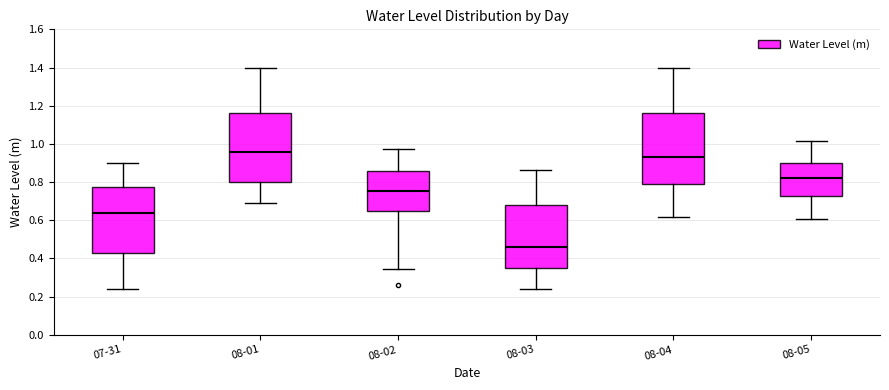

Reading left to right, transcribe this box plot: for each box, give where its median line is, the range the box spans, and where its two whiskers end, as read against the y-axis. The values are not printed on the chart, so give them approximately, as read against the axis.

07-31: median 0.64, box 0.42 to 0.78, whiskers 0.24 to 0.90
08-01: median 0.96, box 0.80 to 1.16, whiskers 0.70 to 1.40
08-02: median 0.76, box 0.64 to 0.86, whiskers 0.34 to 0.98
08-03: median 0.46, box 0.34 to 0.68, whiskers 0.24 to 0.86
08-04: median 0.92, box 0.78 to 1.16, whiskers 0.62 to 1.40
08-05: median 0.82, box 0.72 to 0.90, whiskers 0.60 to 1.02